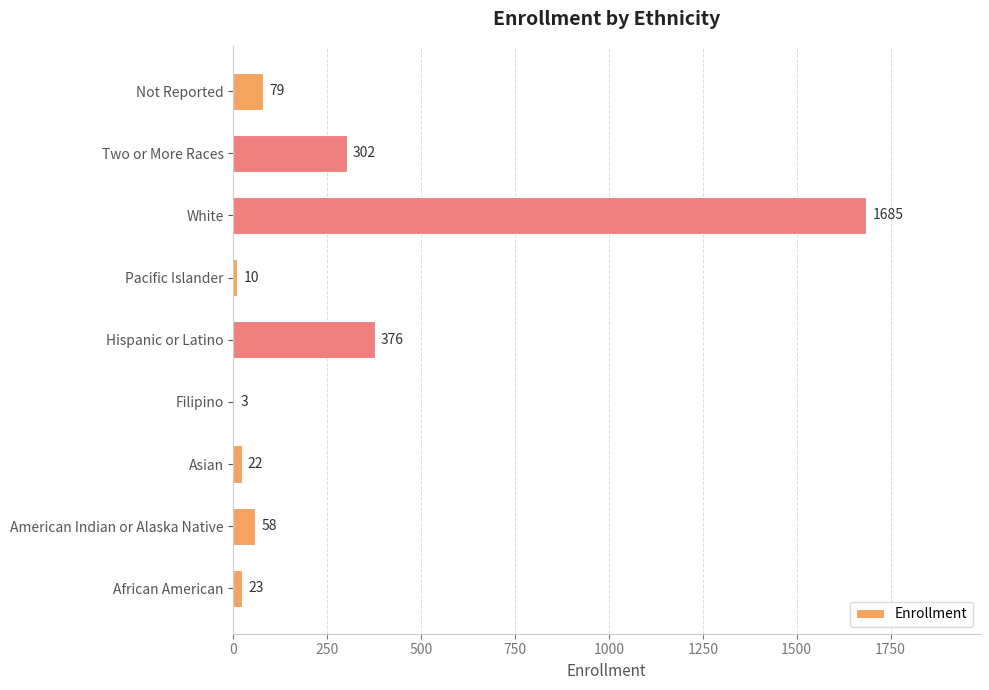

Are the bars horizontal?

Yes